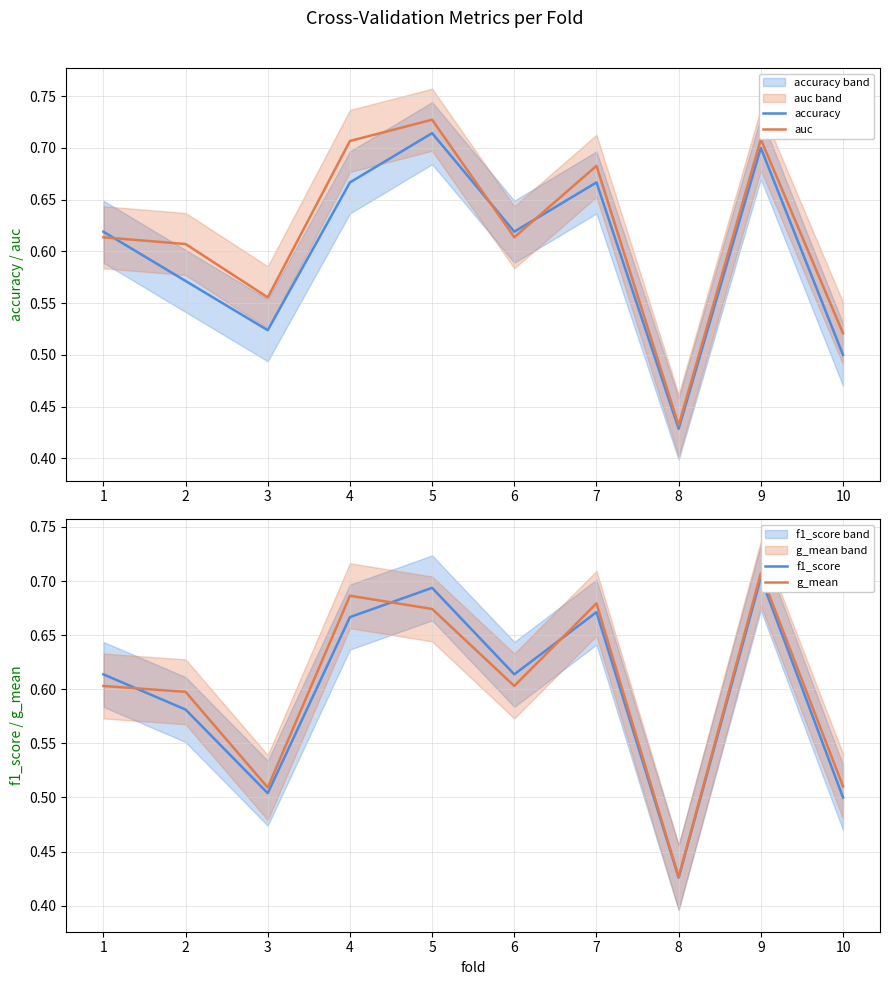

What is the minimum value shown in the chart?

0.4